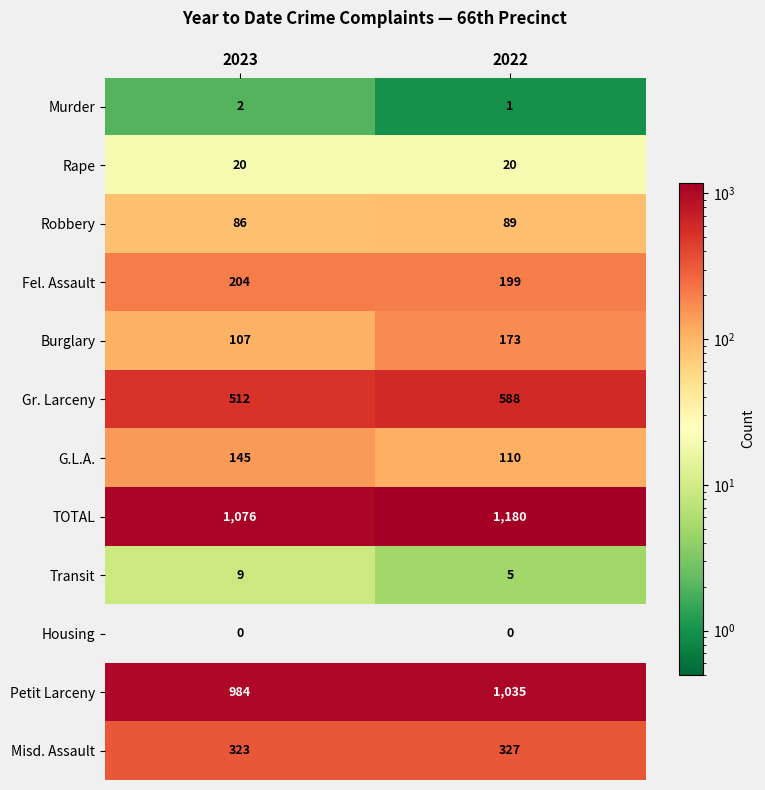

Which series has the largest range (max minus min)?

TOTAL